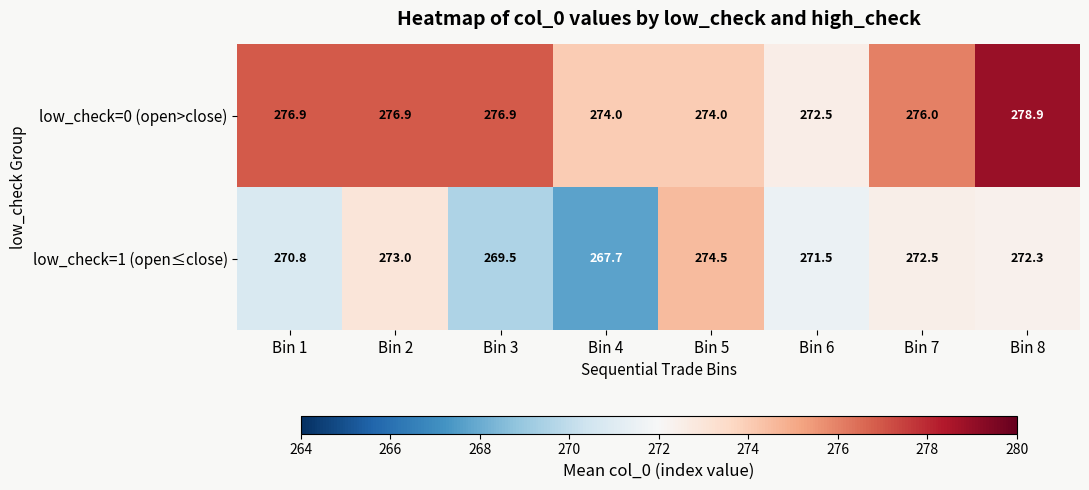

Which series has the widest spread of values?

low_check=1 (open≤close)